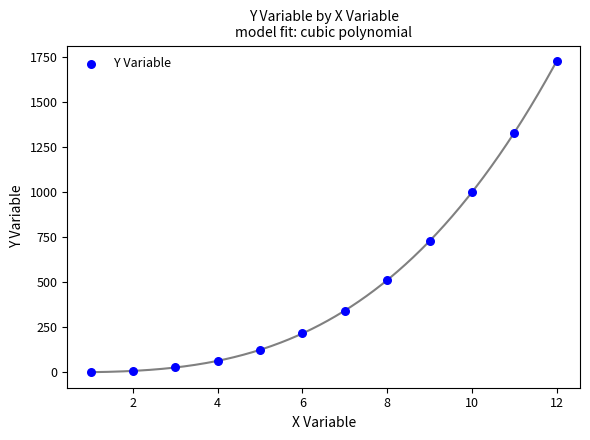

What is the average X value?

6